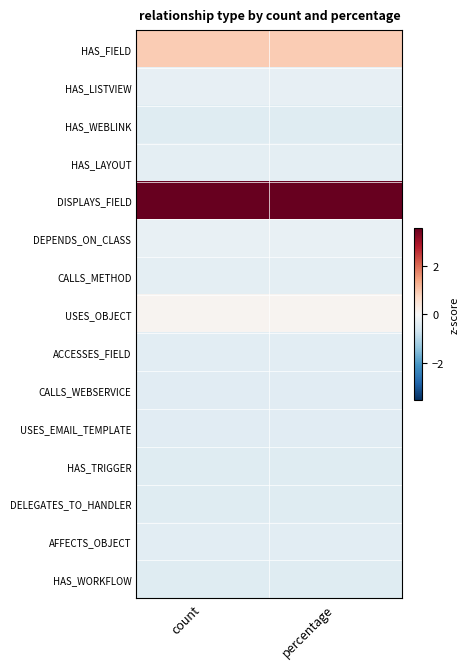

What is the spread (max minus min) of values at percentage?

4.0